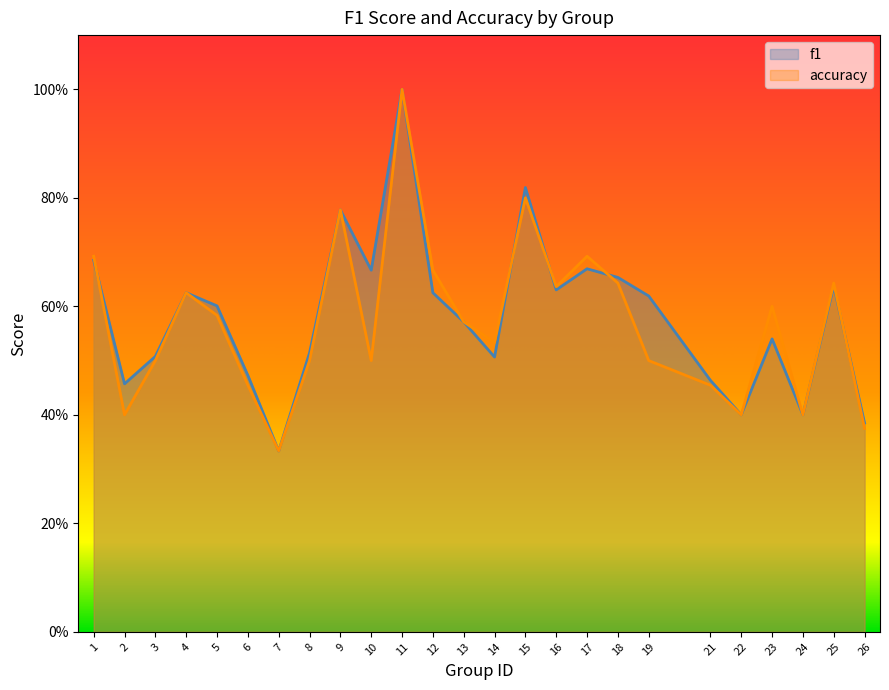

What is the value of the f1 point at the 5th from the left?

0.6